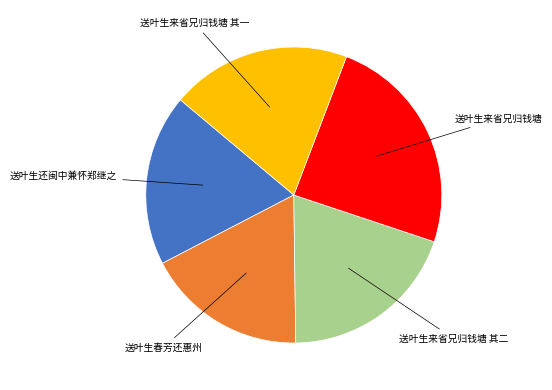

Is there any slice that represents more than half of the pie?

No